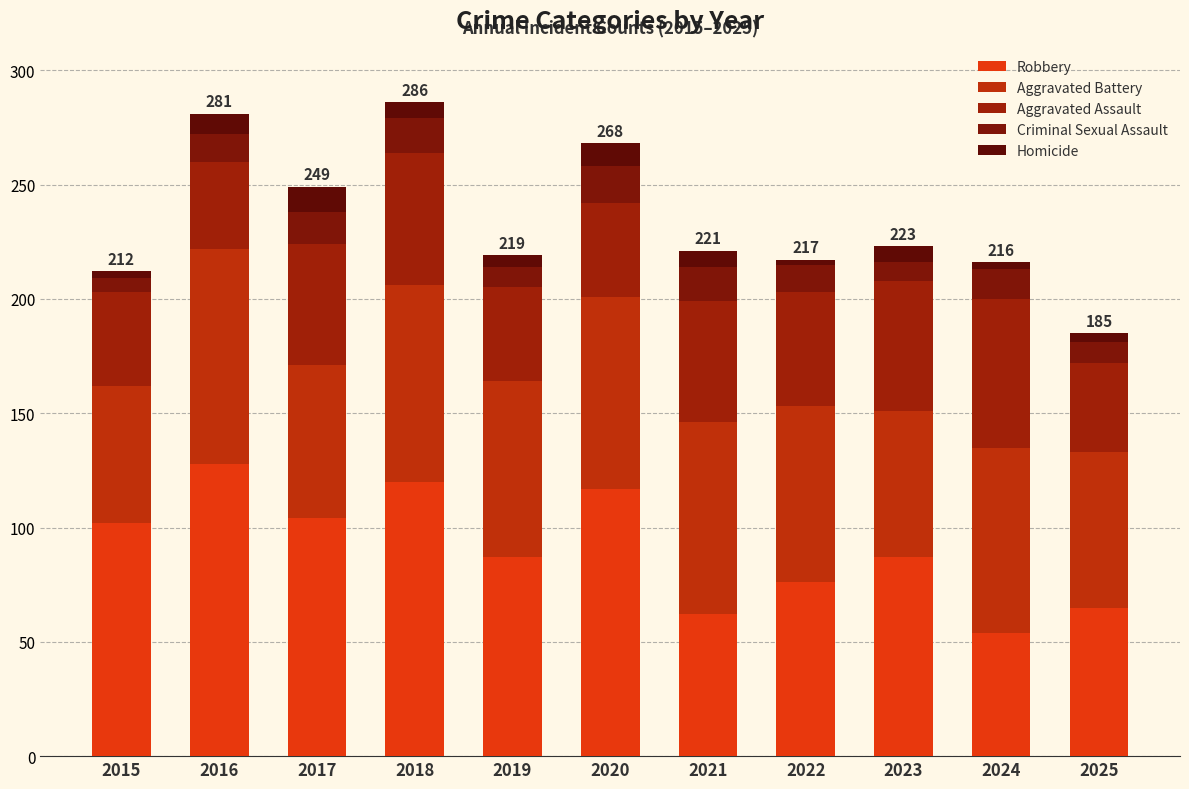

Rank the series at 2019 from lowest to highest value.

Homicide, Criminal Sexual Assault, Aggravated Assault, Aggravated Battery, Robbery